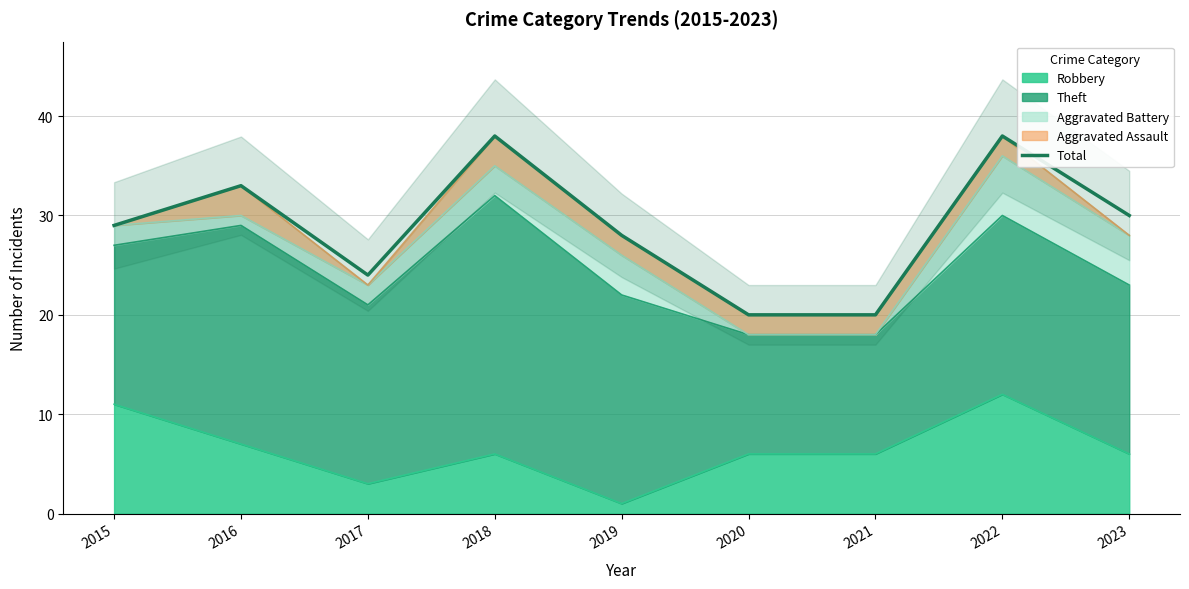

How many interior local valleys (lower than both neighbors) does the data have?

1